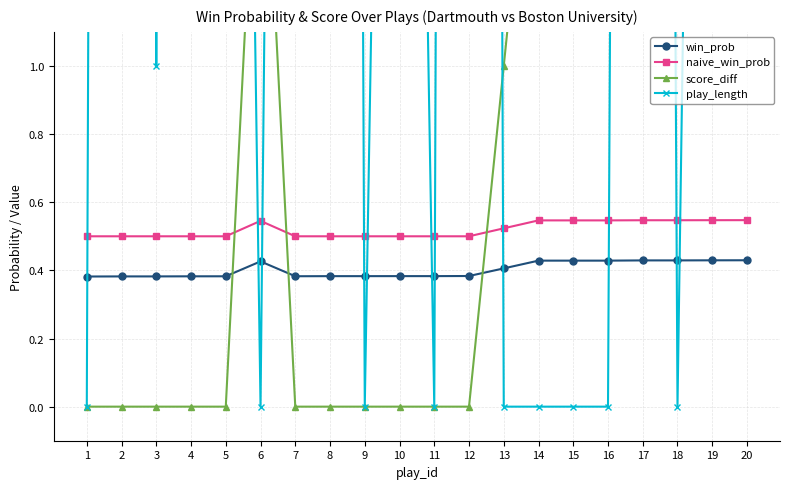

True or false: naive_win_prob and win_prob intersect in this chart.

False